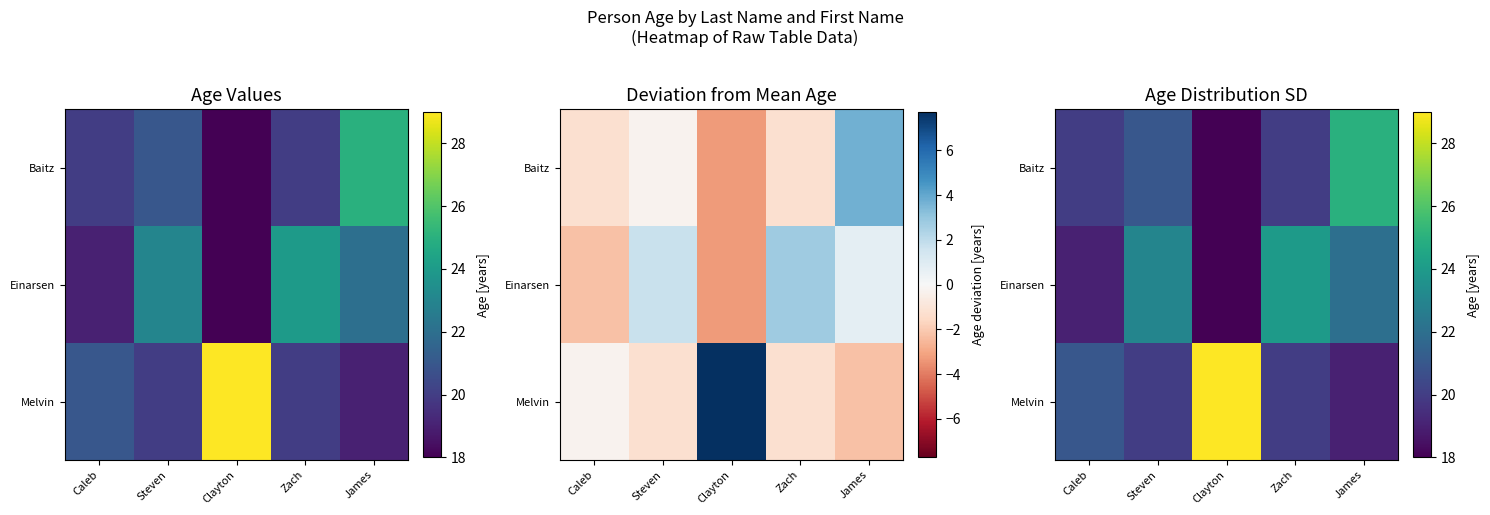

The value of Melvin at Steven is 9. True or false?

False